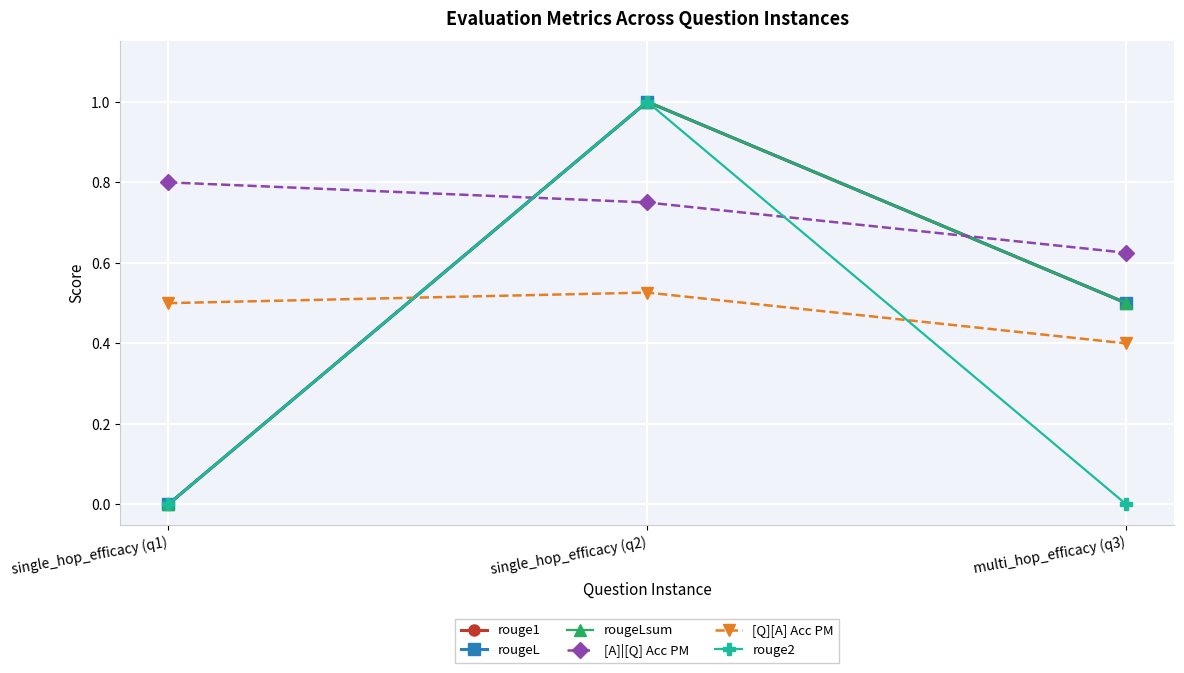

Does the chart have visible grid lines?

Yes